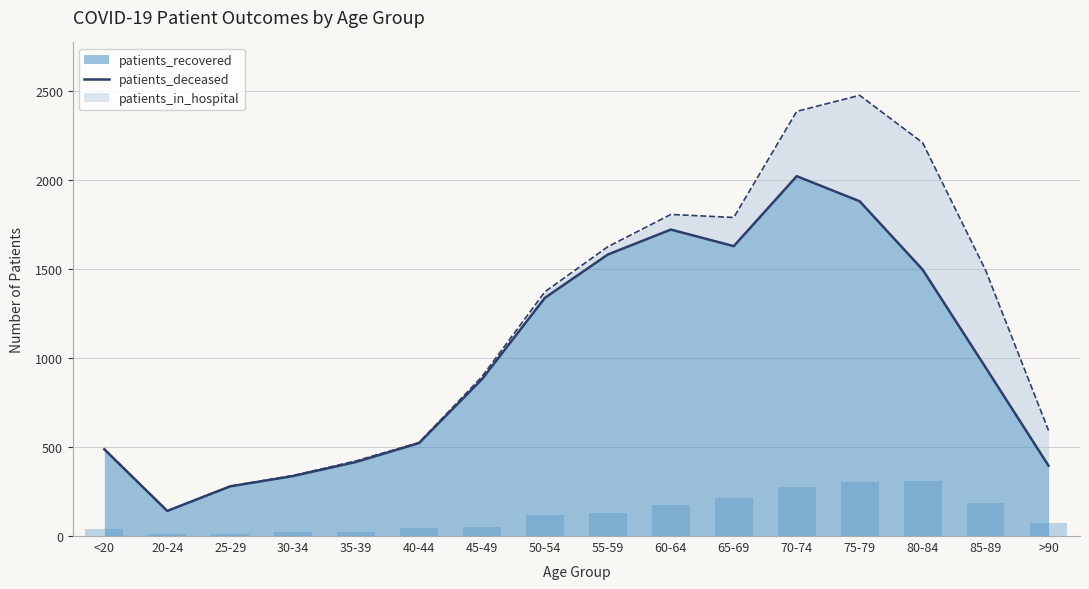

Between 50-54 and 40-44, which is larger?

50-54